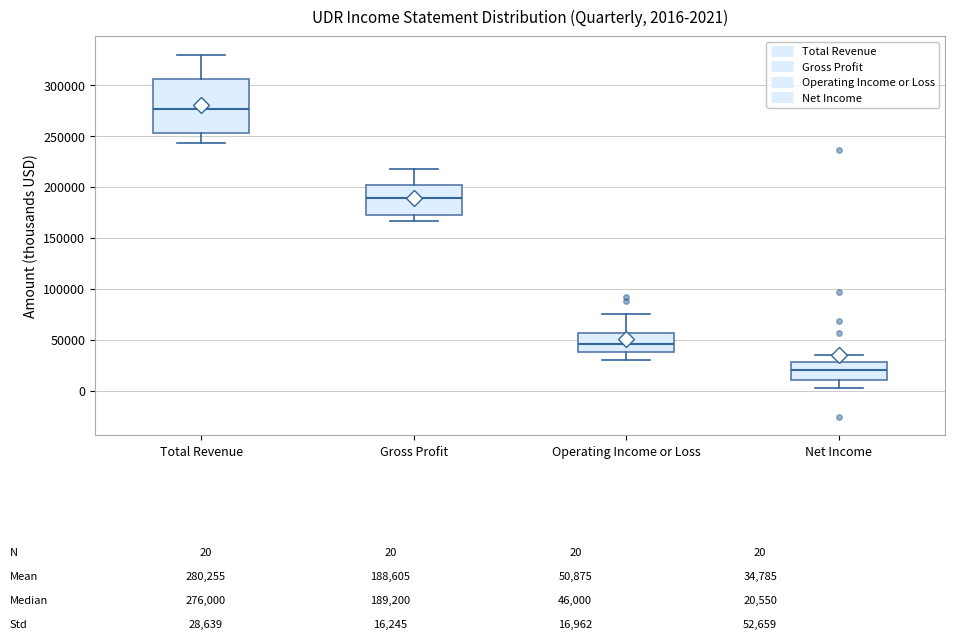

Which box has the lowest median line?

Net Income